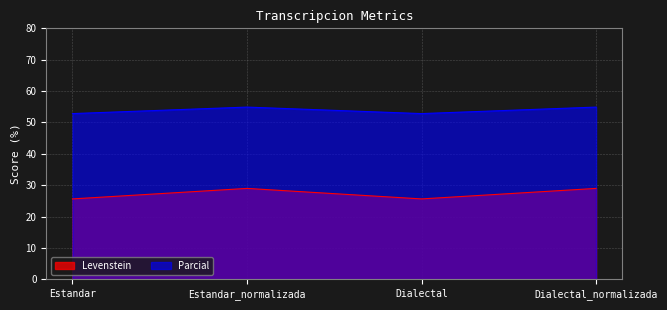

Between Estandar_normalizada and Dialectal, which is larger?

Estandar_normalizada